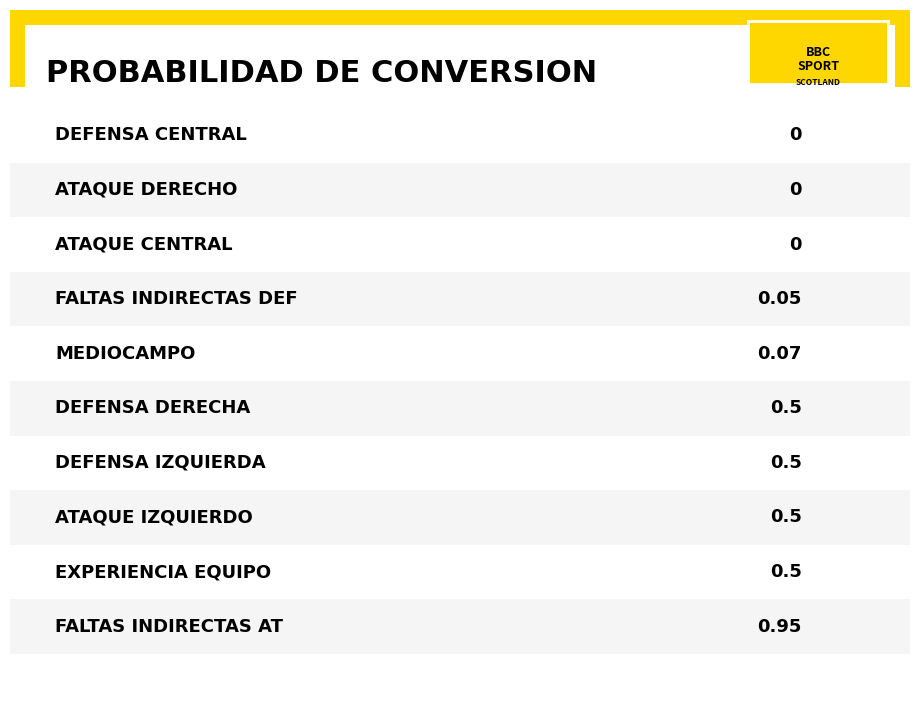

What is the maximum value shown in the chart?

0.9